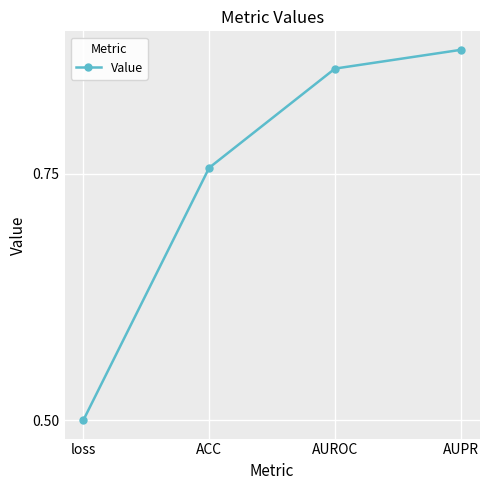

Rank the categories by value from lowest to highest.

loss, ACC, AUROC, AUPR